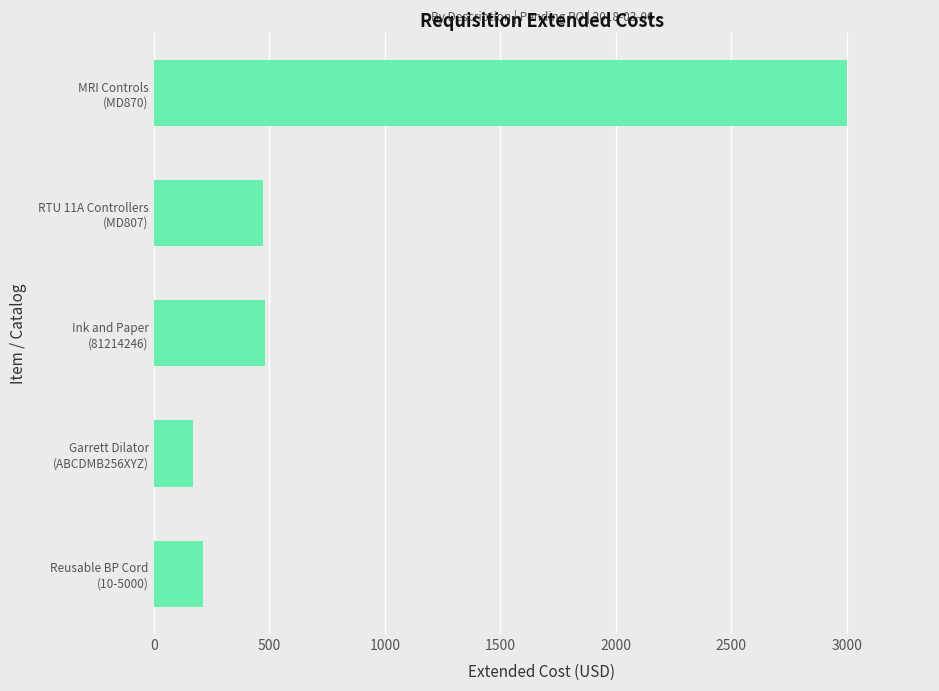

What is the smallest value displayed?

171.8